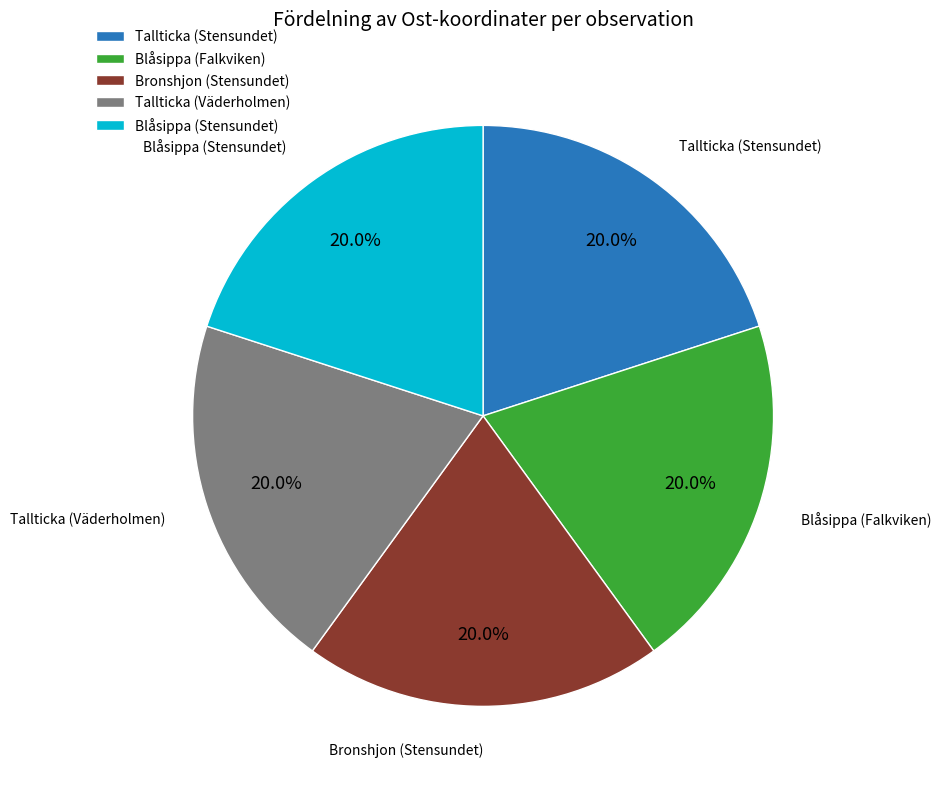

Does Tallticka (Väderholmen) represent more than half of the total?

No